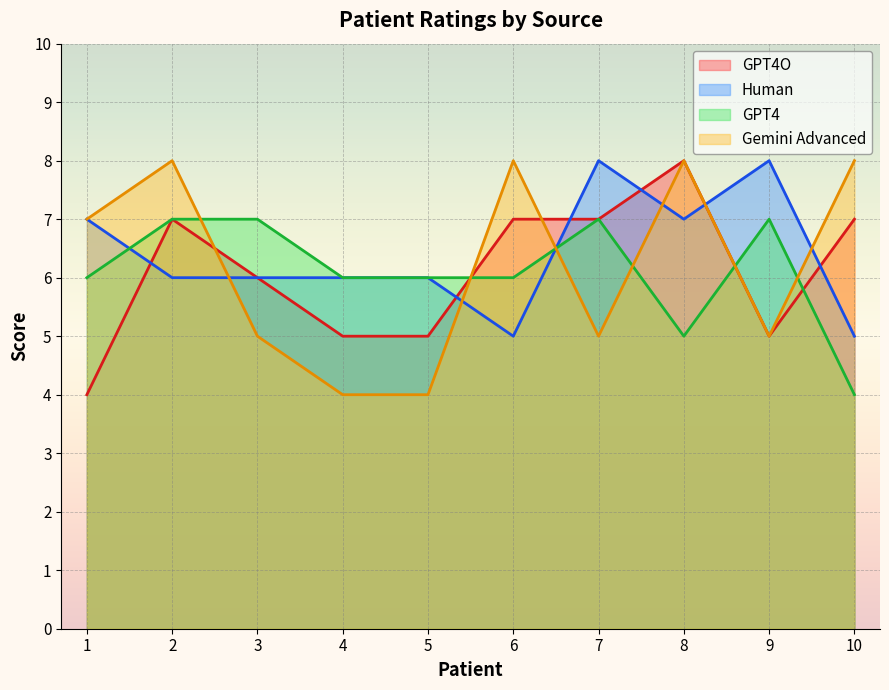

The GPT4O series shows 2 at 5. True or false?

False